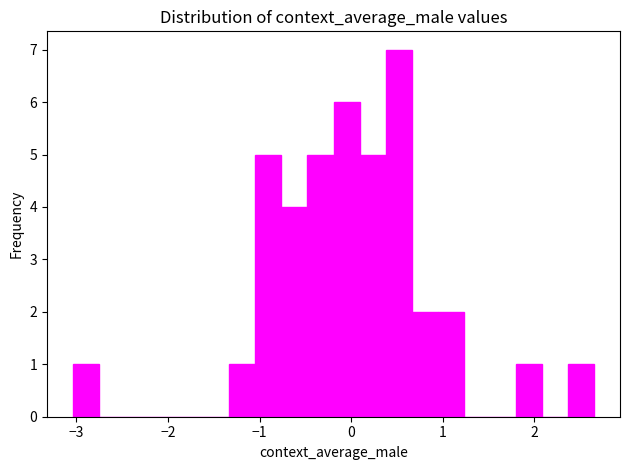

Read against the x-axis, roughly where is the centre of the tallest bar?

0.5